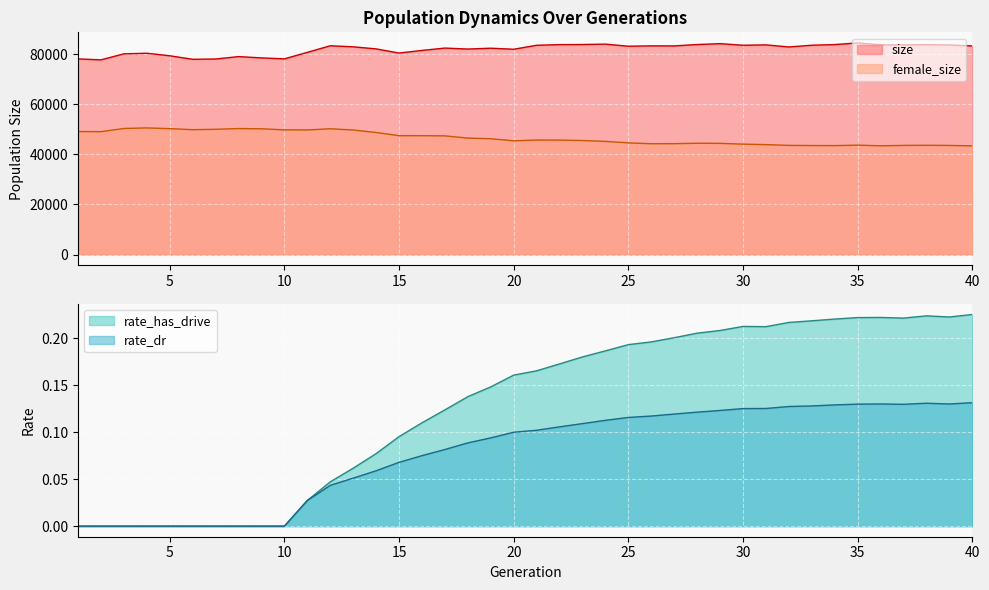

At which category is the sum across all series the highest?

12